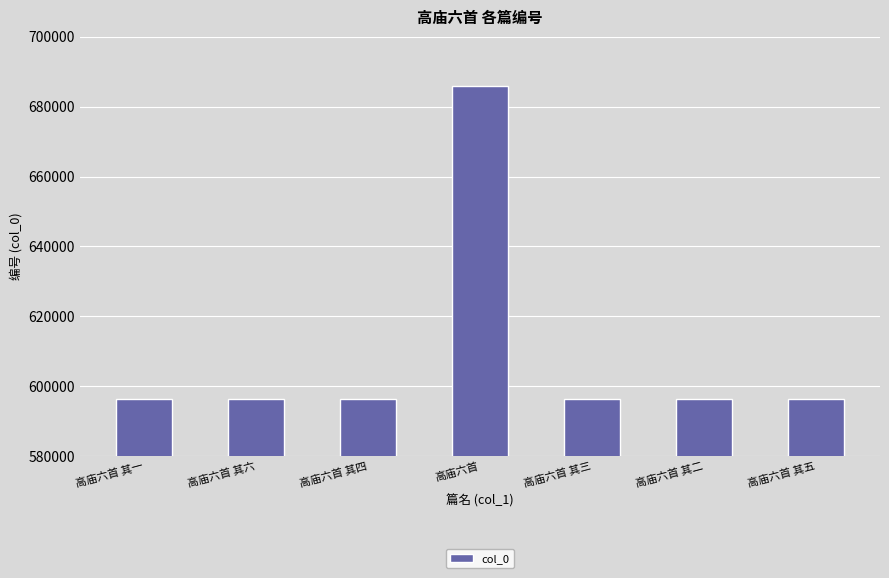

At which label does the data first exceed 596306?

高庙六首 其六